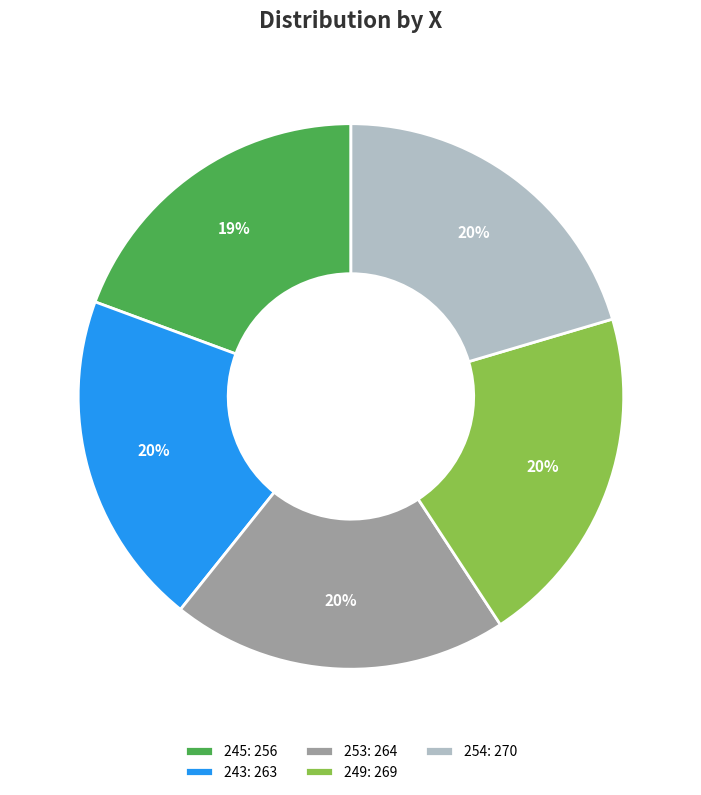

How many slices are in this pie chart?

5